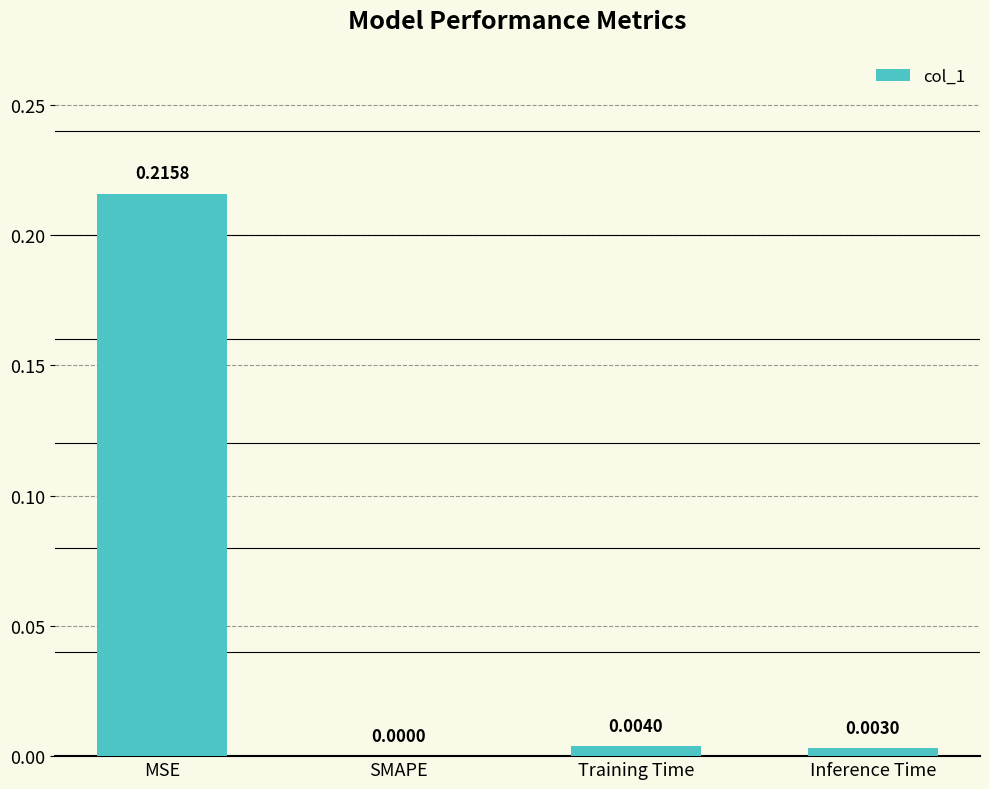

Which label corresponds to the largest value in the chart?

MSE